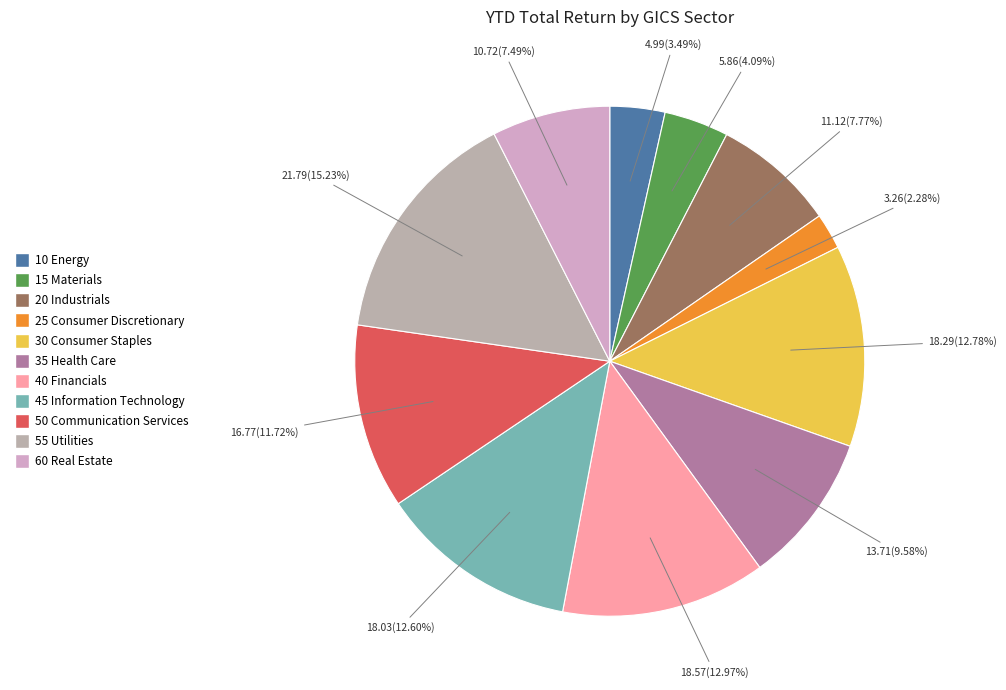

Which has a higher value, 55 Utilities or 10 Energy?

55 Utilities